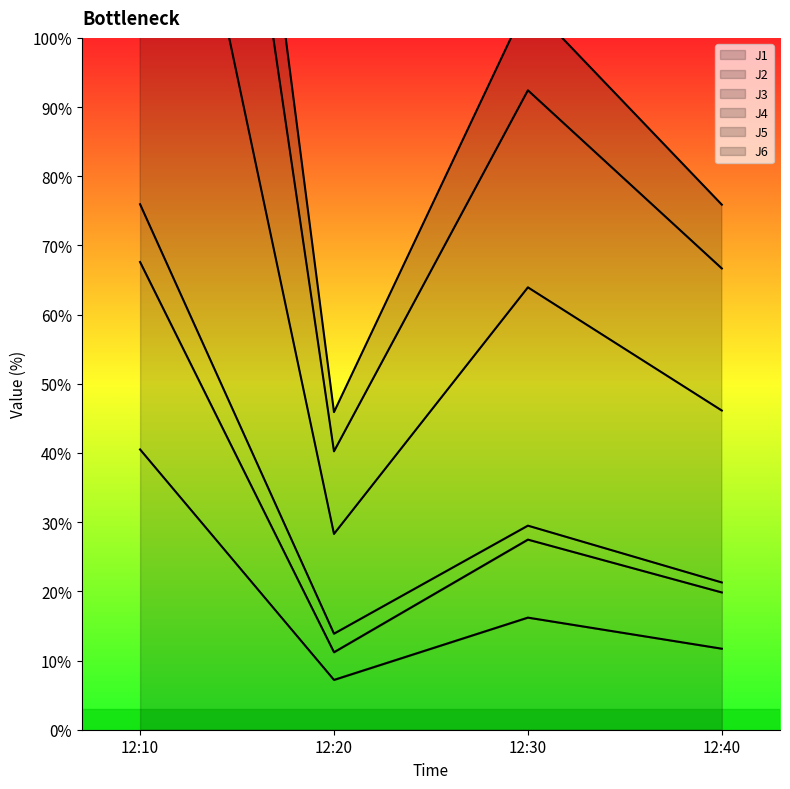

True or false: J6 and J5 cross at least once.

False